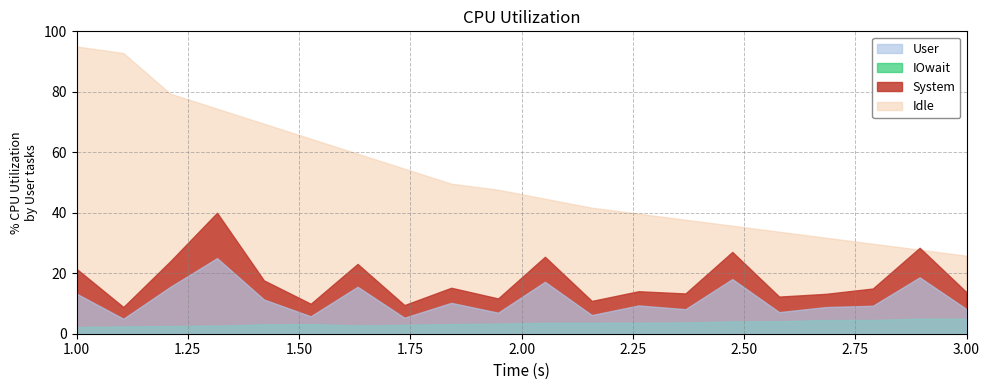

What is the average value of the System series?

17.7